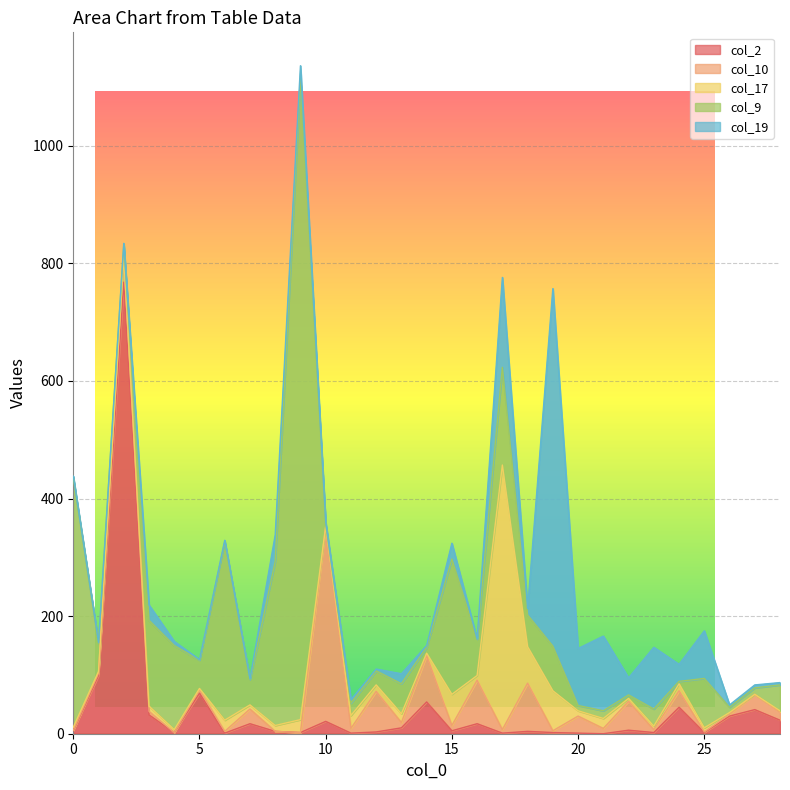

Is it true that col_9 equals 75 at 18?

False